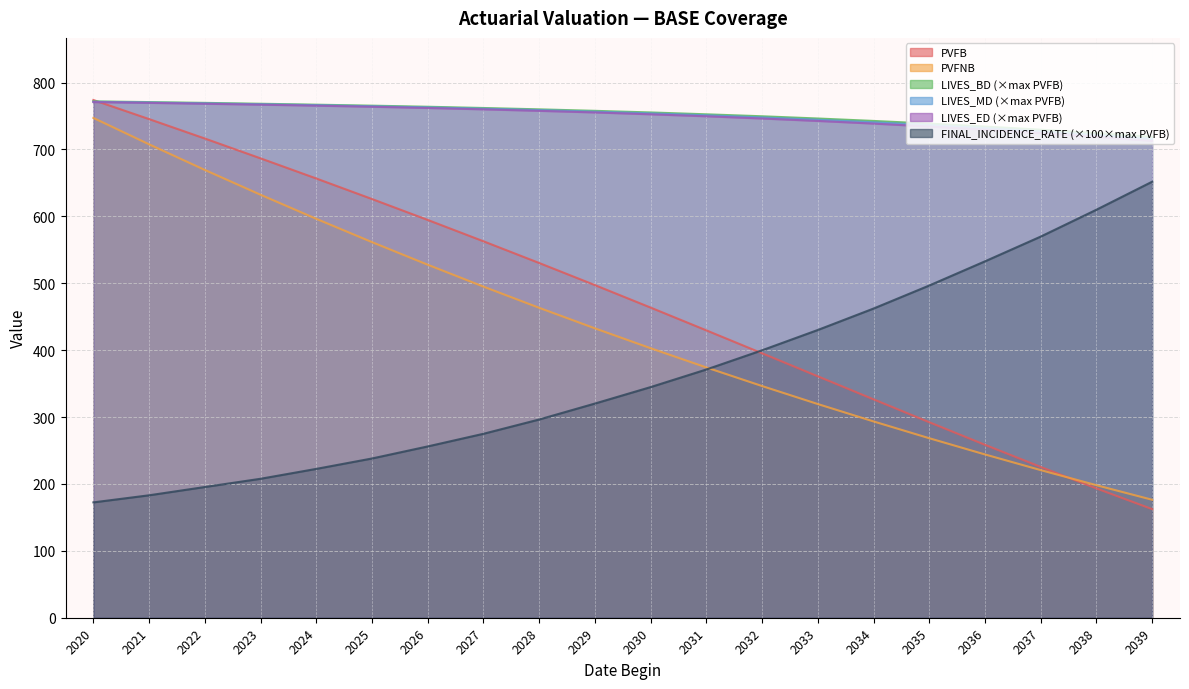

After their last crossing, which series has the higher values: LIVES_BD or PVFB?

LIVES_BD